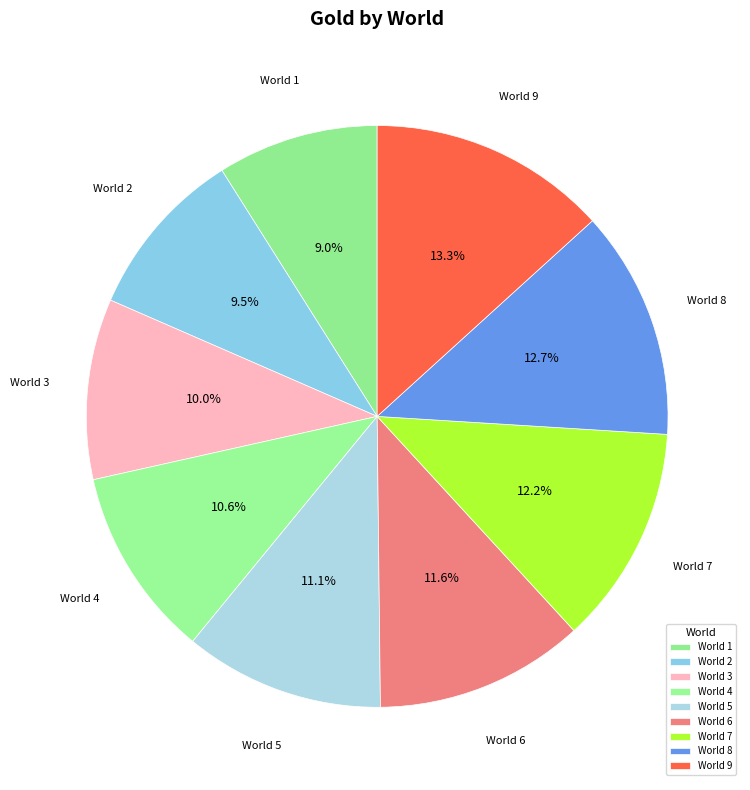

Which has a higher value, World 3 or World 5?

World 5